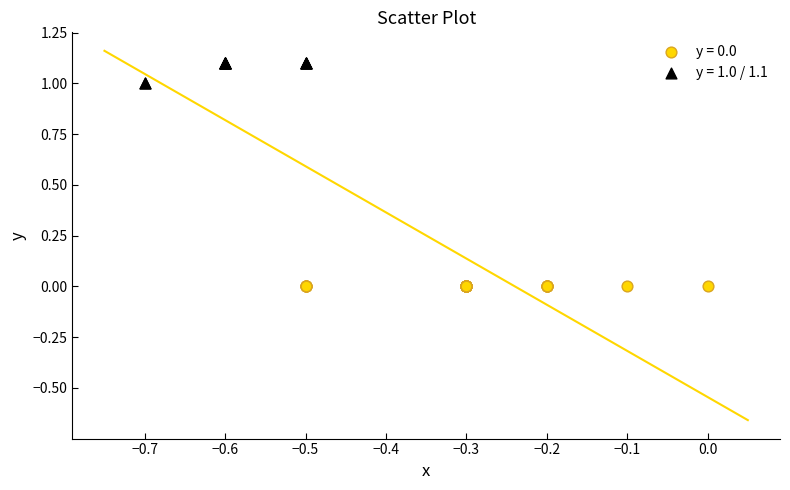

Which series contains the lowest Y value?

y = 0.0